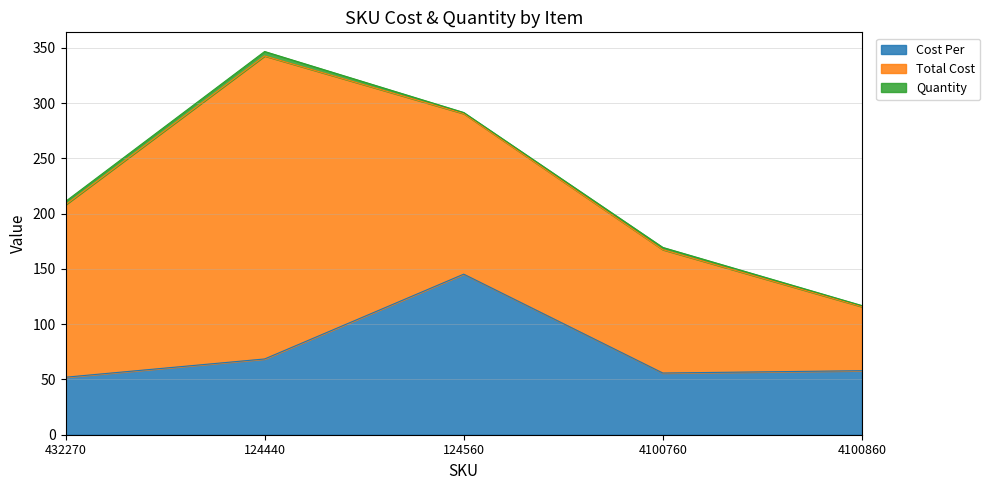

The Cost Per series shows 52.0 at 432270. True or false?

True